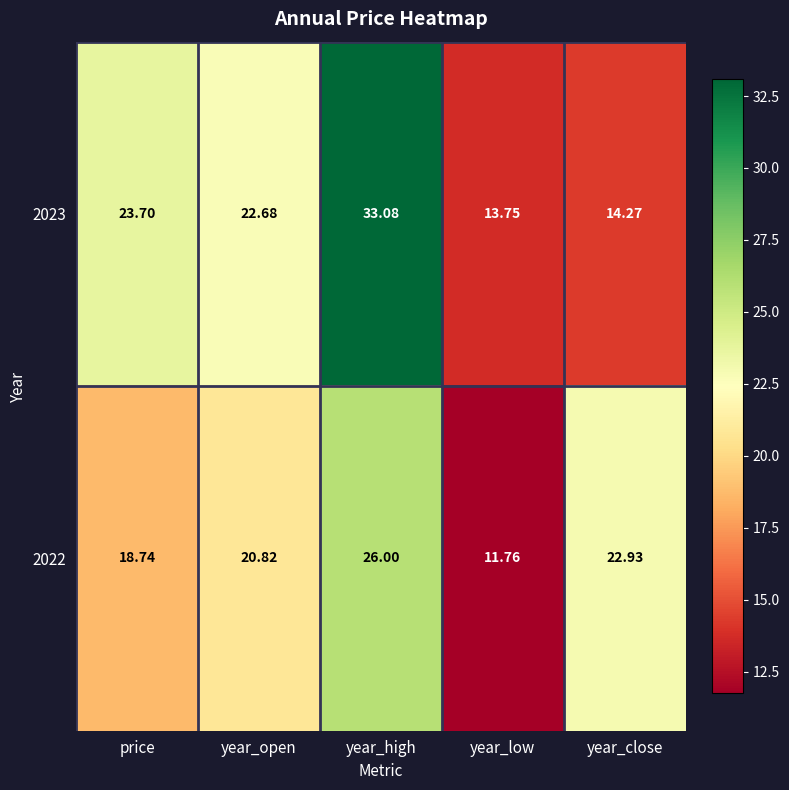

What is the difference between the highest and lowest values at year_high?

7.1